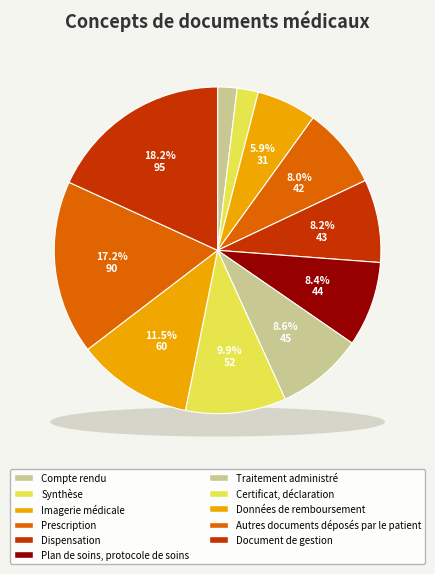

To the nearest percent, what is the combined percentage of Synthèse and Plan de soins, protocole de soins?

11%